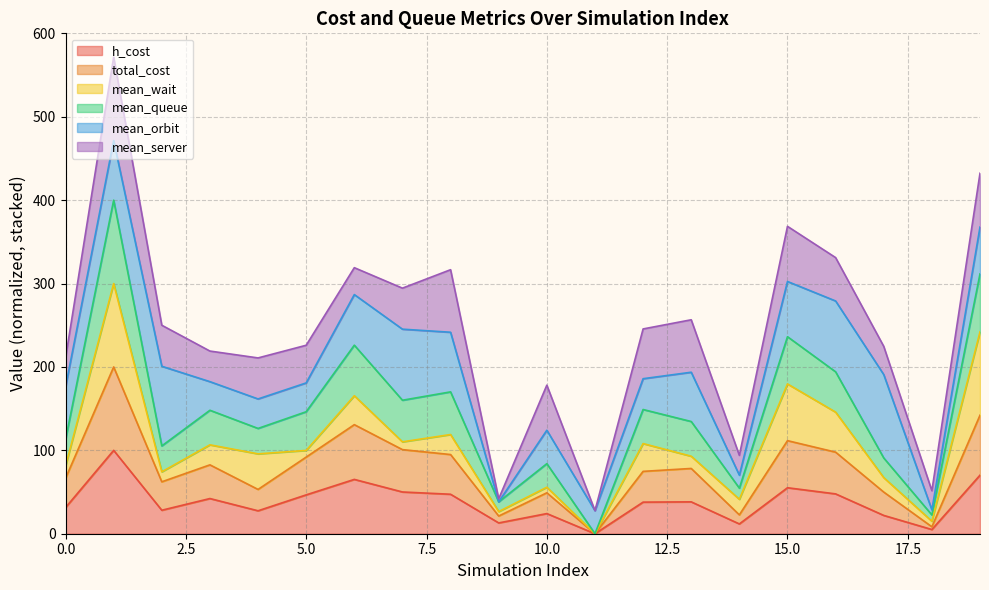

What is the sum of the total_cost values at 15 and 18?

119.9